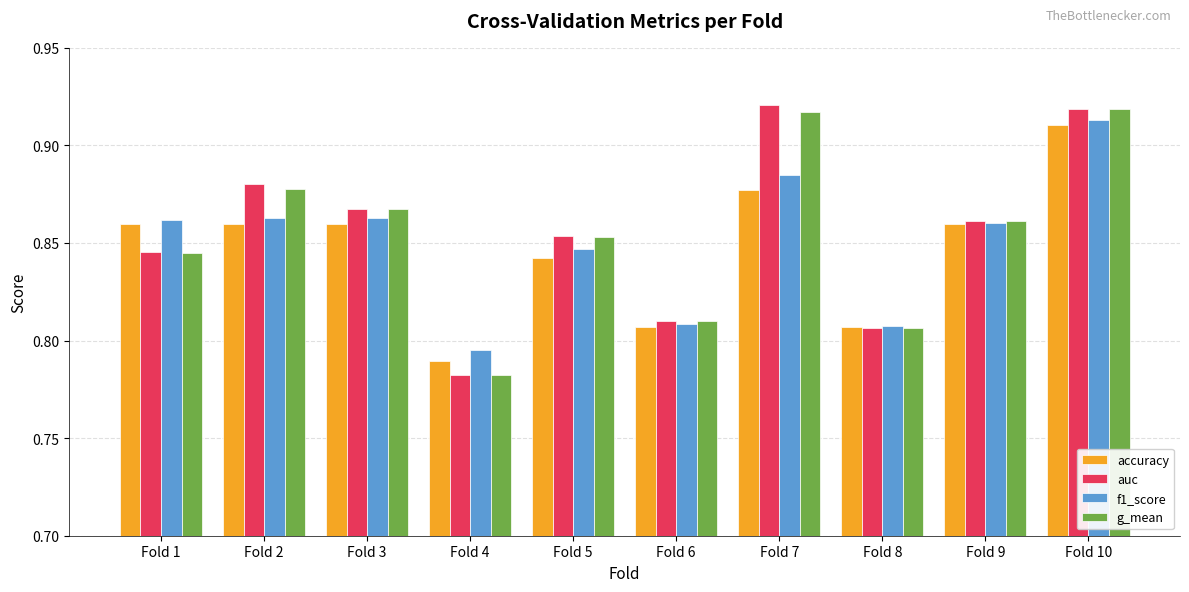

How many auc values are between 0 and 1?

10